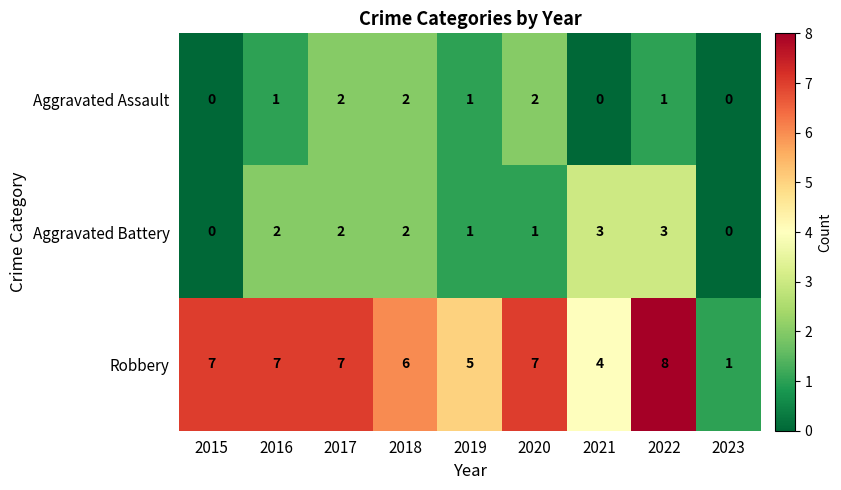

What is the spread (max minus min) of values at 2017?

5